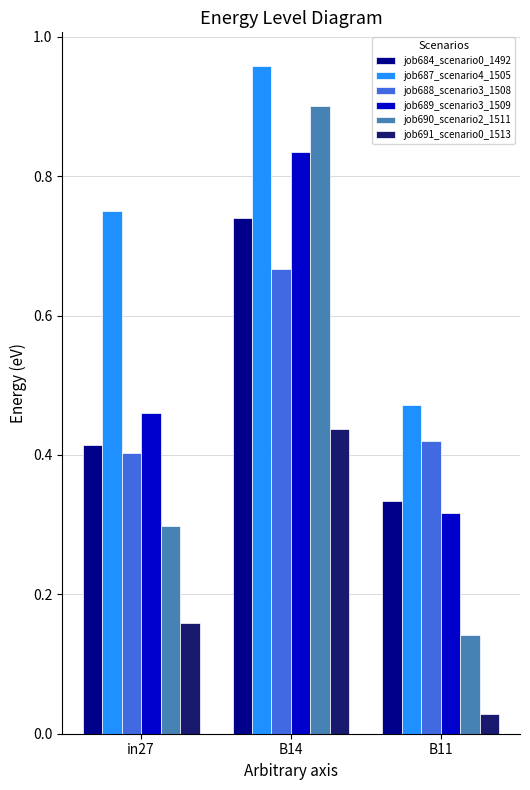

At how many categories does at least one series exceed 0?

3